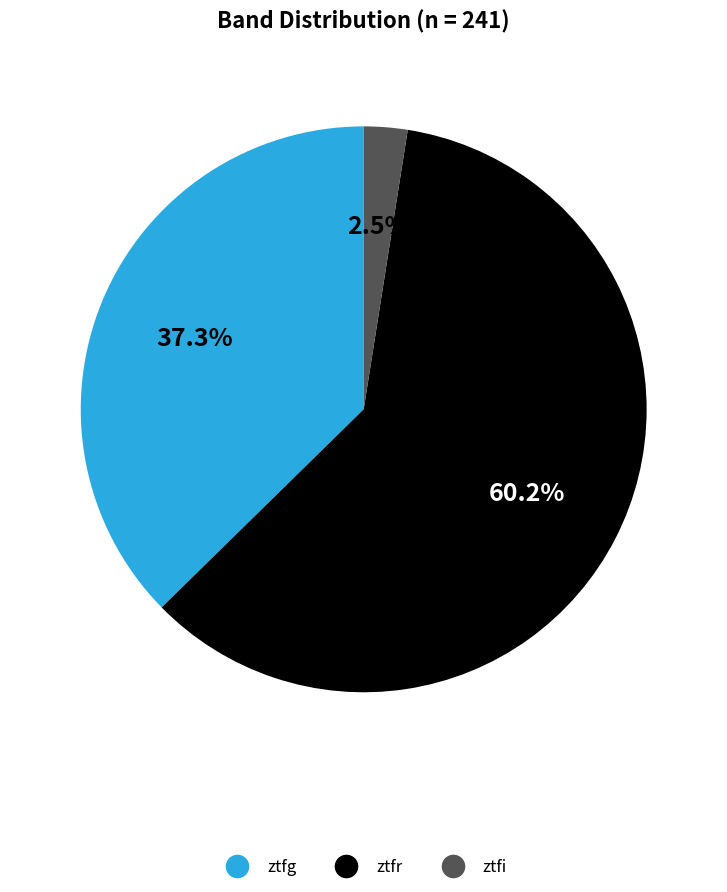

How many slices are in this pie chart?

3